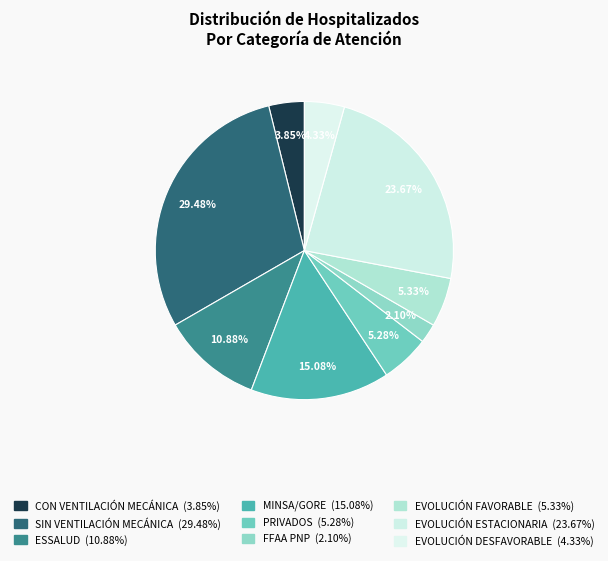

Count the number of slices in the pie.

9